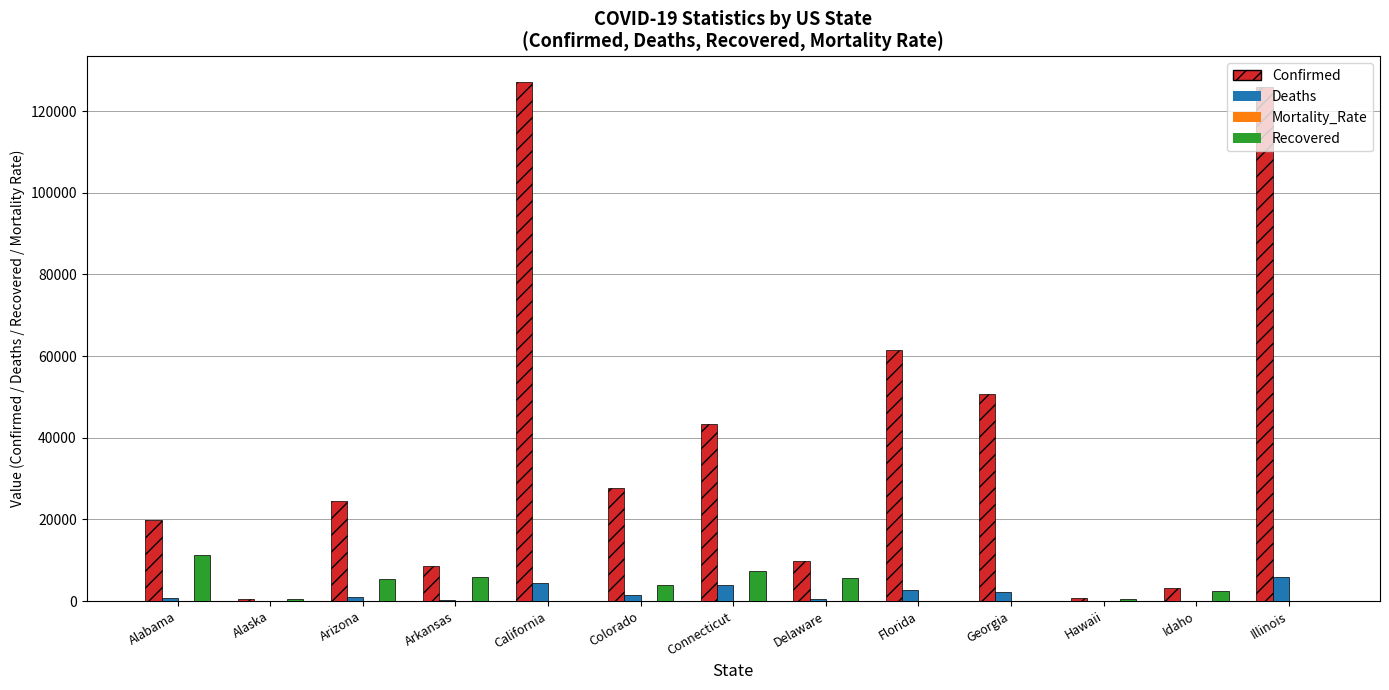

What is the greatest value displayed?

127057.0